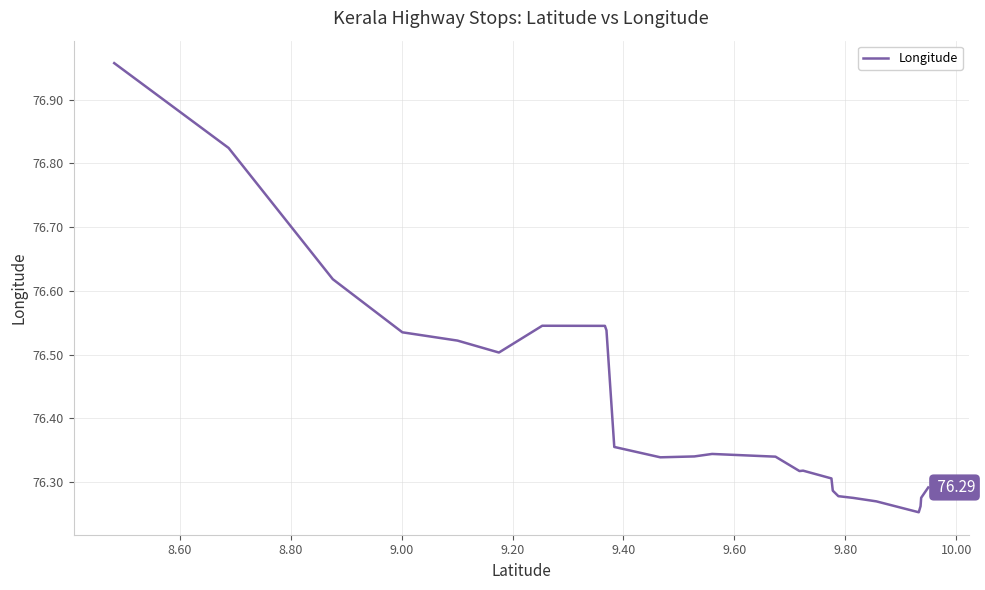

What is the difference between the maximum and minimum values?

0.7